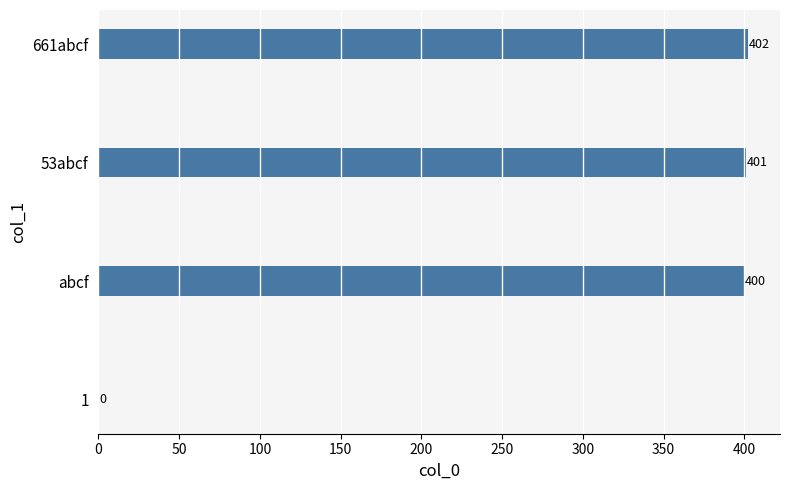

How many positive values are there?

3